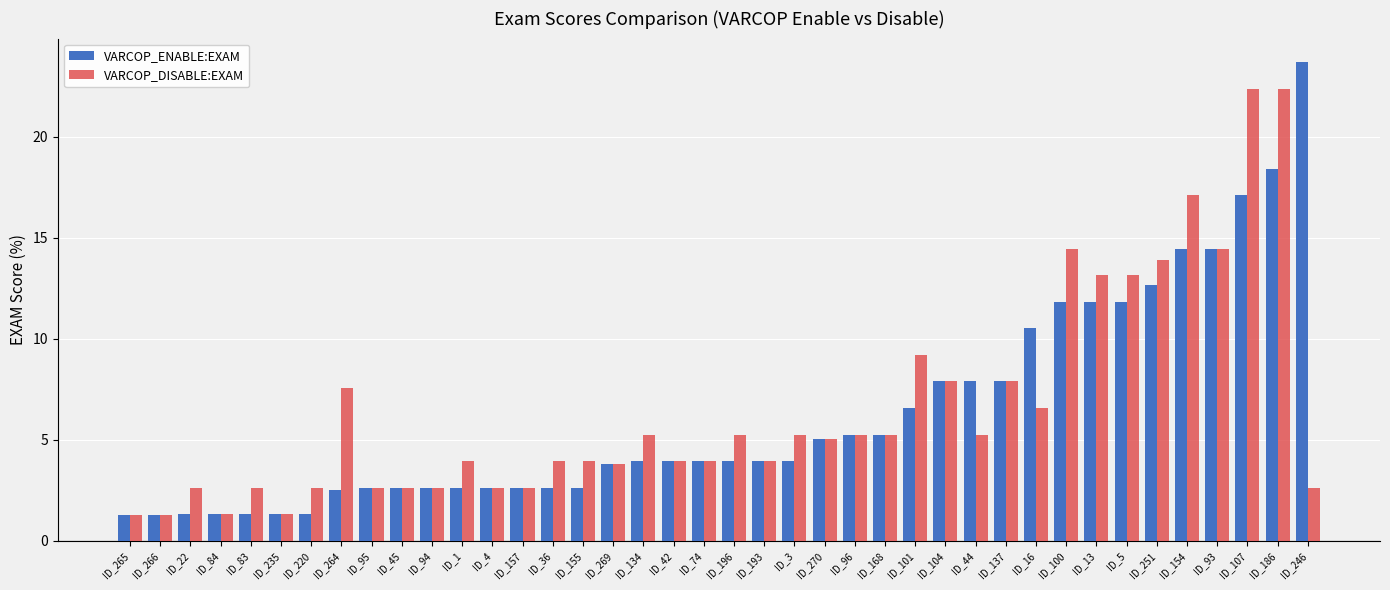

List the series in order of their peak value, lowest first.

VARCOP_DISABLE:EXAM, VARCOP_ENABLE:EXAM